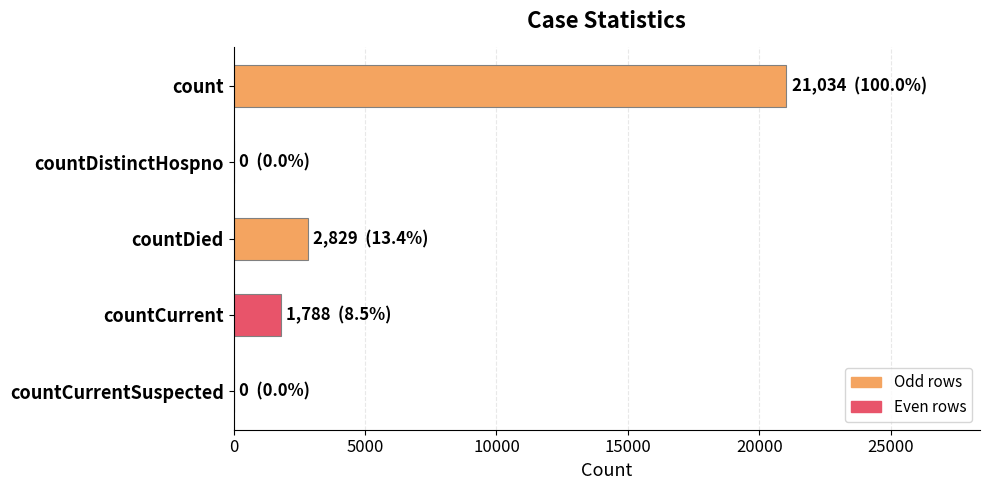

How many series are shown in this chart?

1